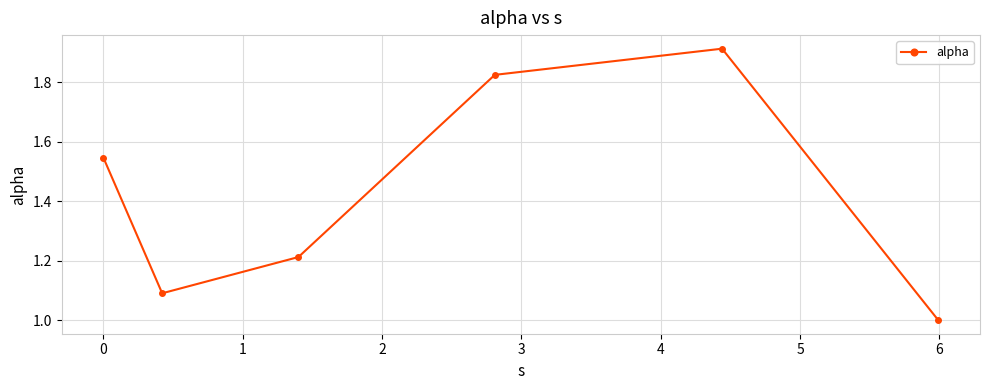

What is the average value?

1.4